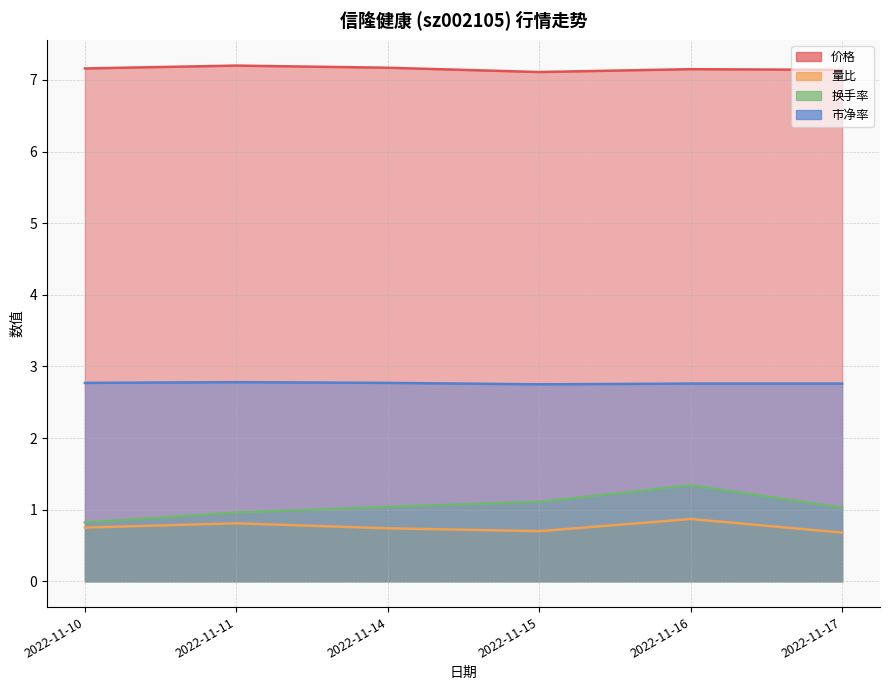

What is the difference between the maximum and second lowest values in the 换手率 series?

0.4